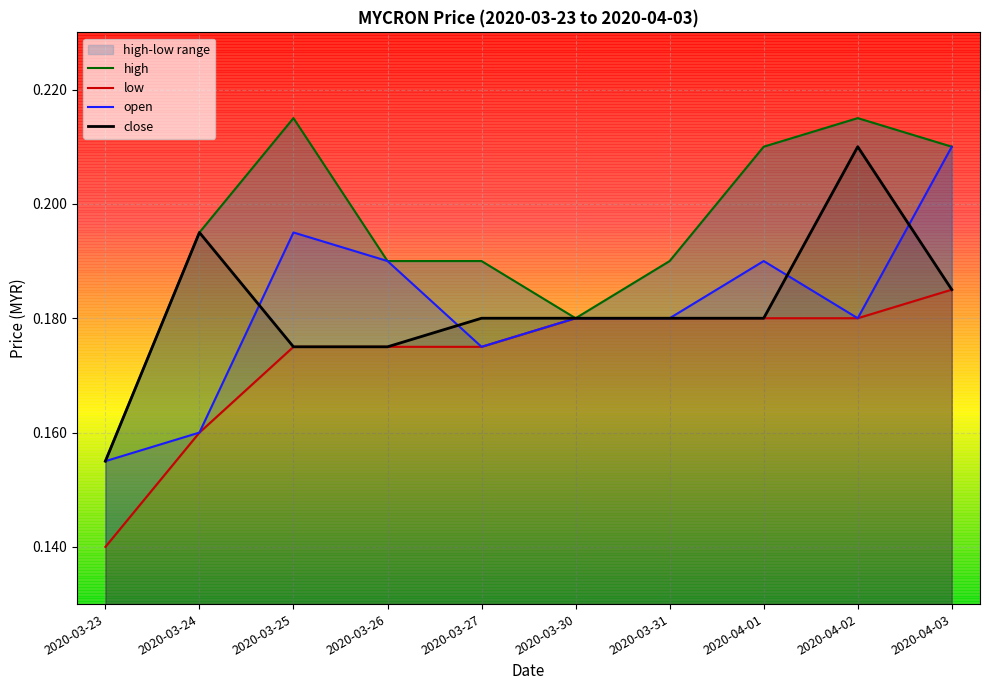

True or false: open and low cross at least once.

False